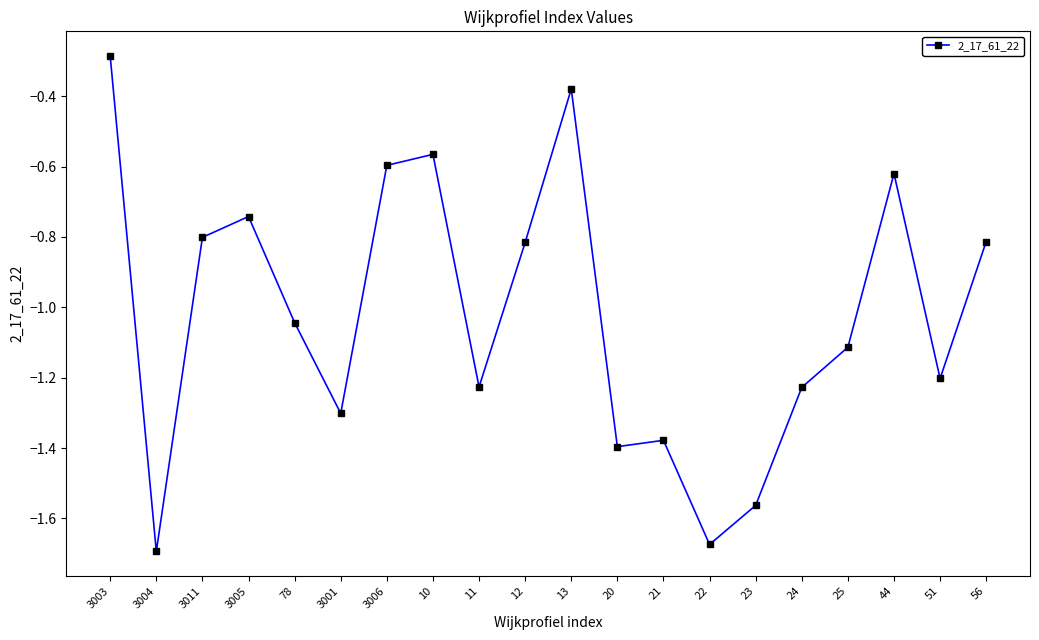

What is the difference between the second highest and second lowest values?

1.3